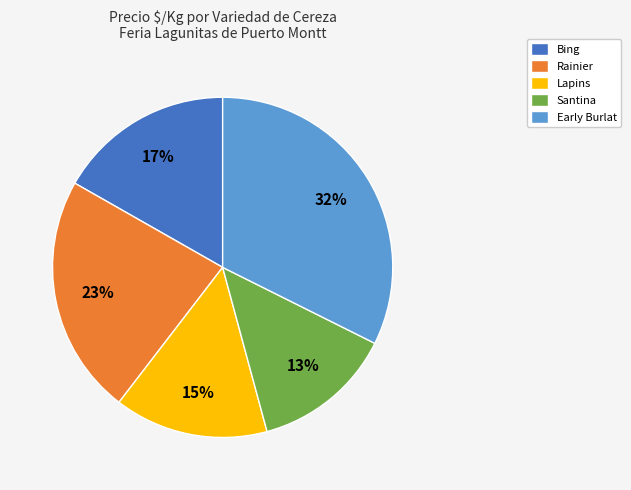

Between Bing and Santina, which is larger?

Bing